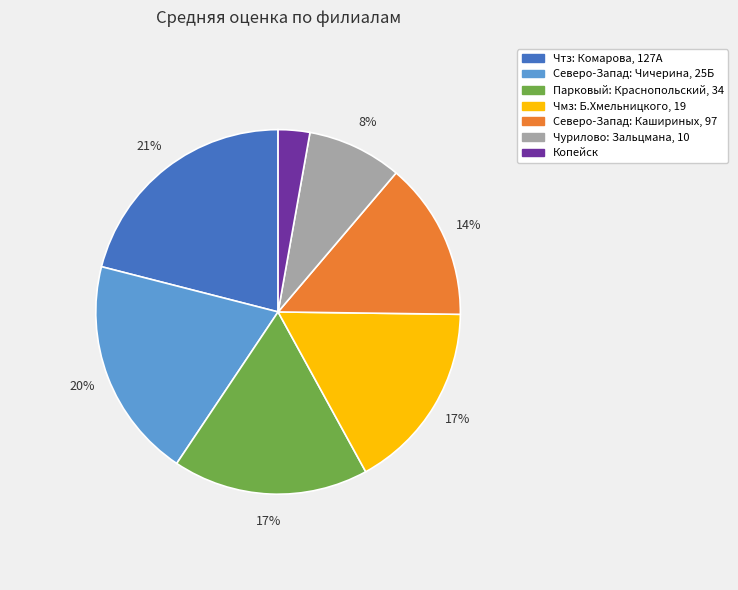

Which category has the smallest portion of the pie?

Копейск